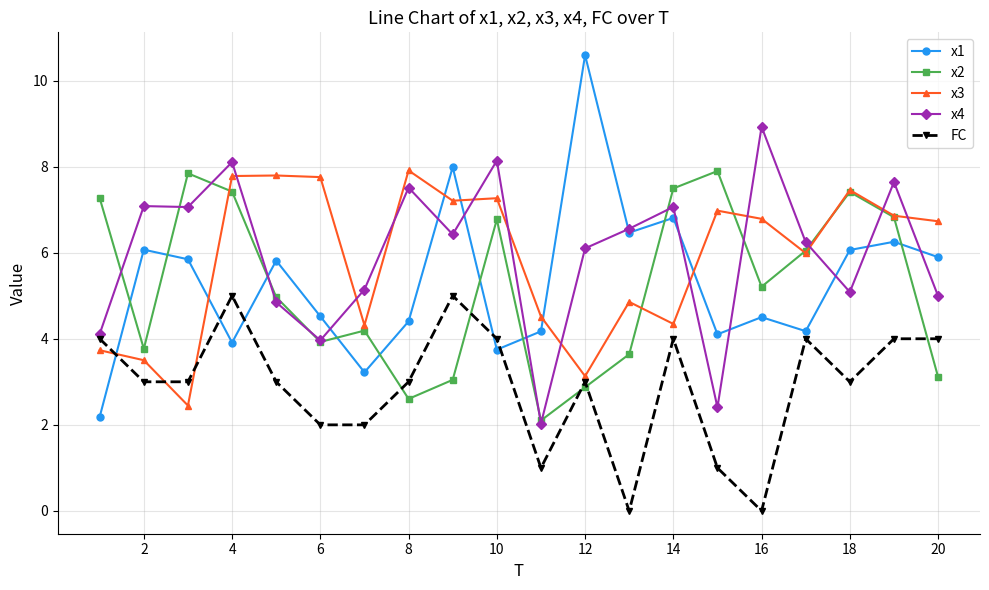

What is the greatest value displayed?

10.6